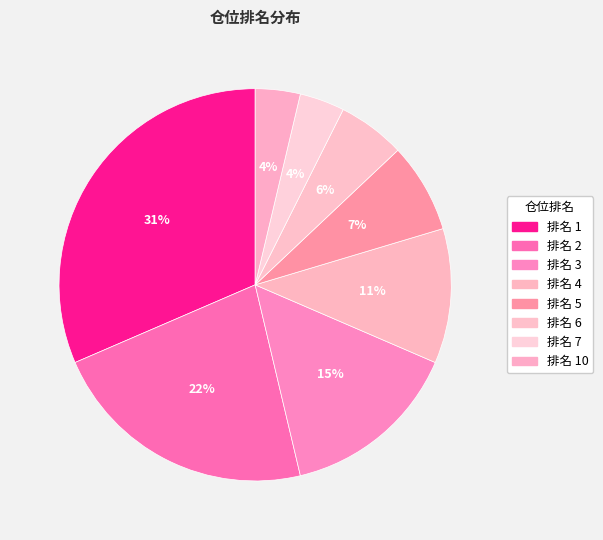

How many segments does this pie chart have?

8